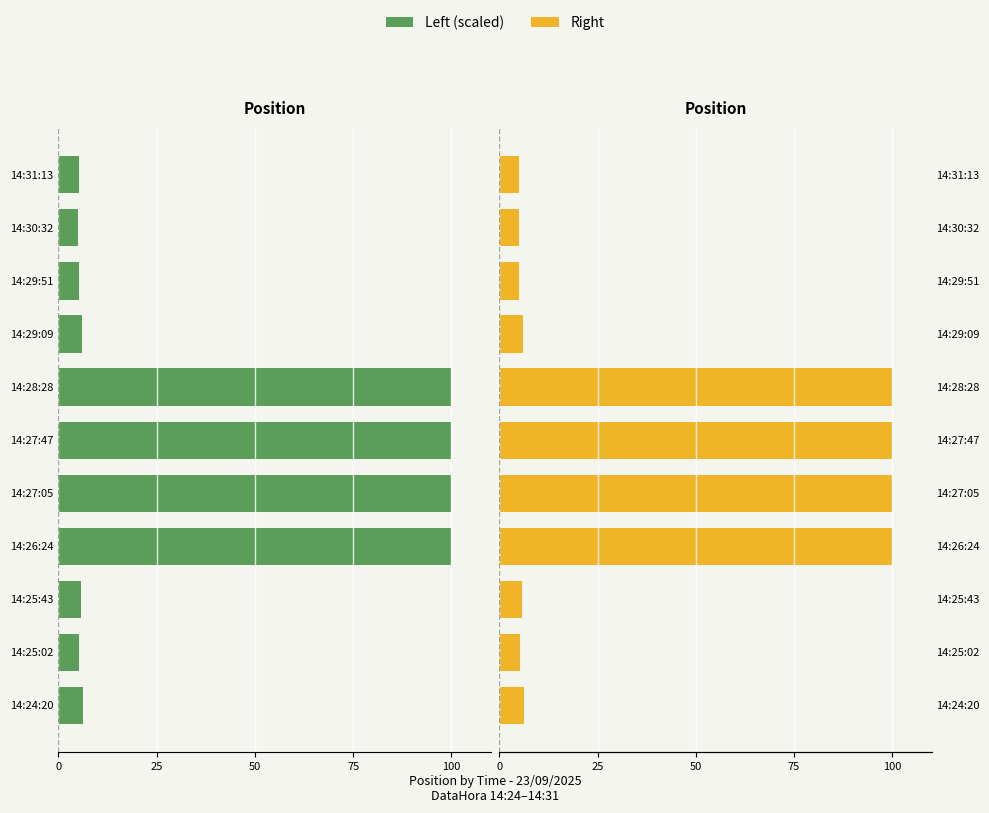

Rank the series by their average value, from highest to lowest.

Right, Left (scaled)